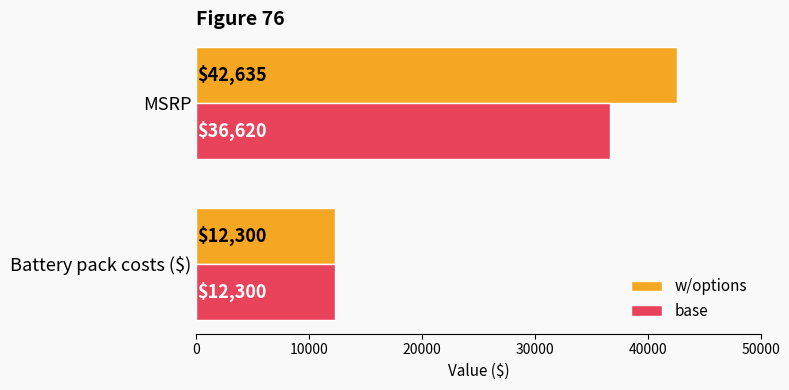

List the labels in order of base value, largest first.

MSRP, Battery pack costs ($)